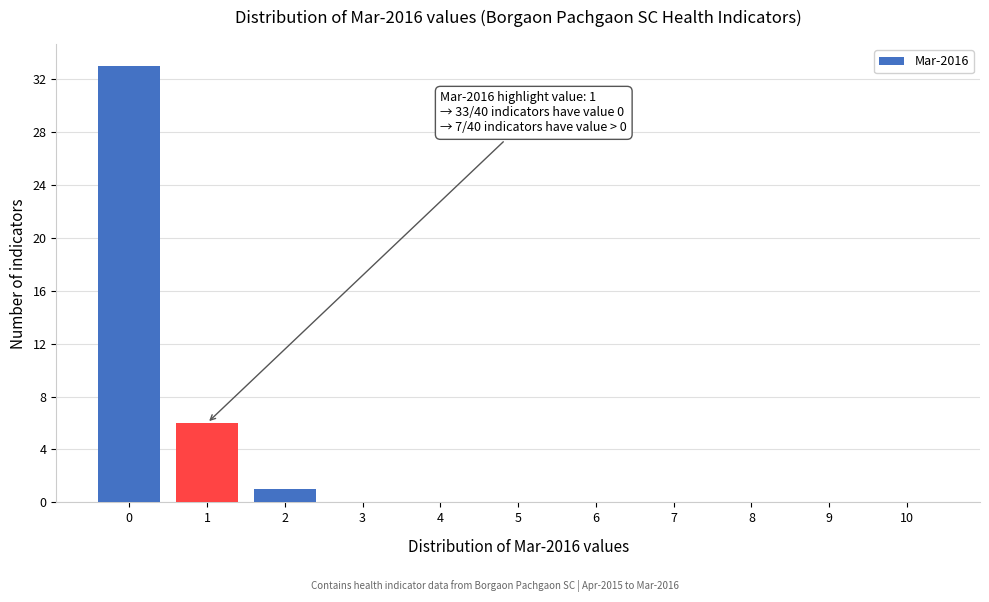

Reading left to right, transcribe all the data shown in this chart.

0=33	1=6	2=1	3=0	4=0	5=0	6=0	7=0	8=0	9=0	10=0